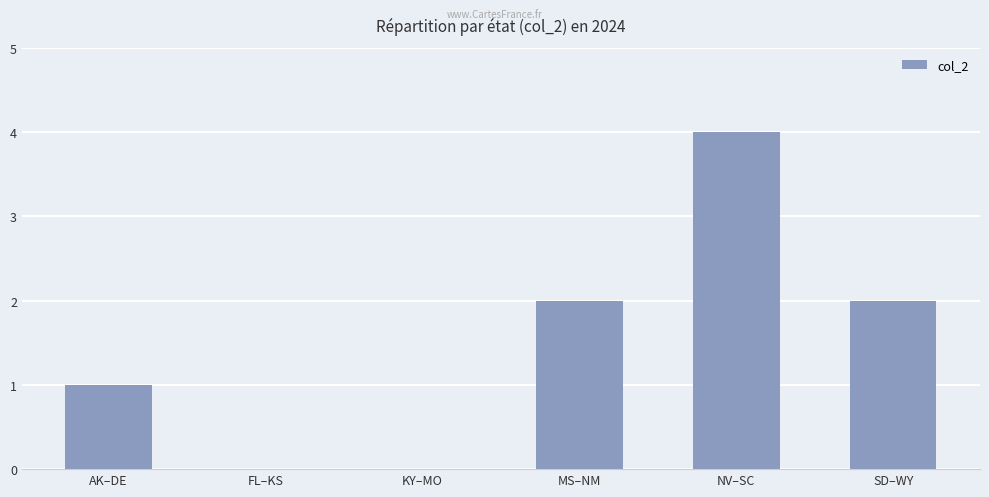

How many distinct data groups are displayed?

1